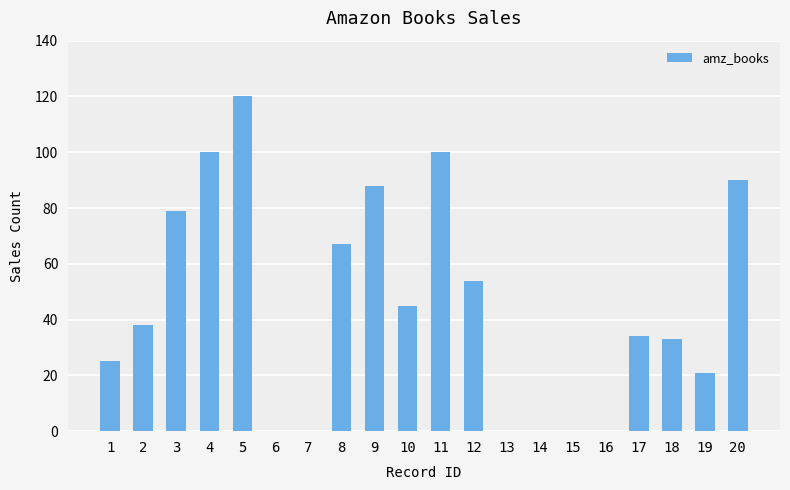

Reading right to left, what are all the values shown in this chart?

90	21	33	34	0	0	0	0	54	100	45	88	67	0	0	120	100	79	38	25